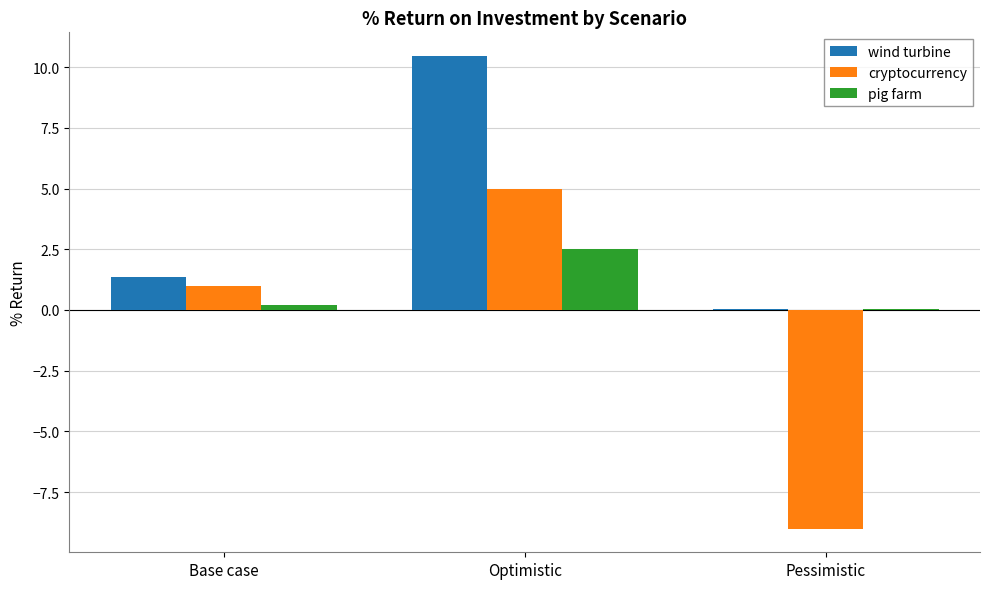

At which category is the sum across all series the highest?

Optimistic